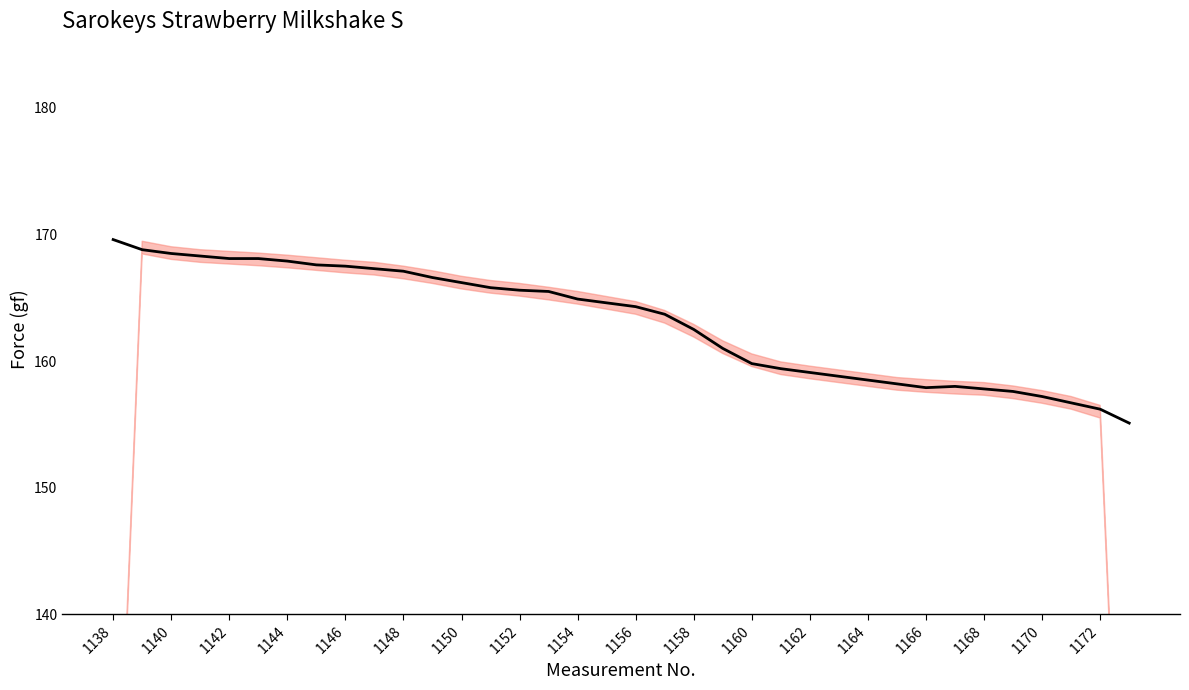

What is the difference between the maximum and minimum values?

14.5